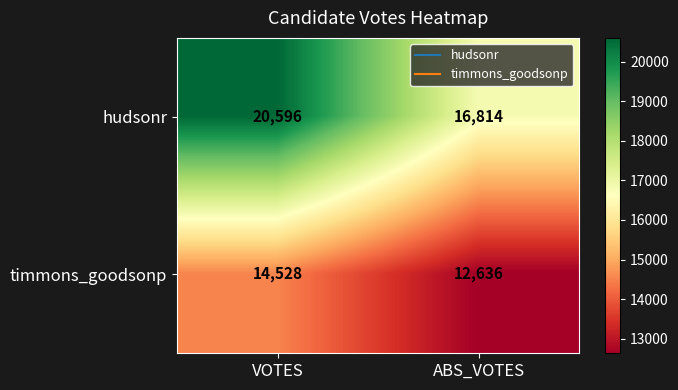

The value of timmons_goodsonp at VOTES is 14528. True or false?

True